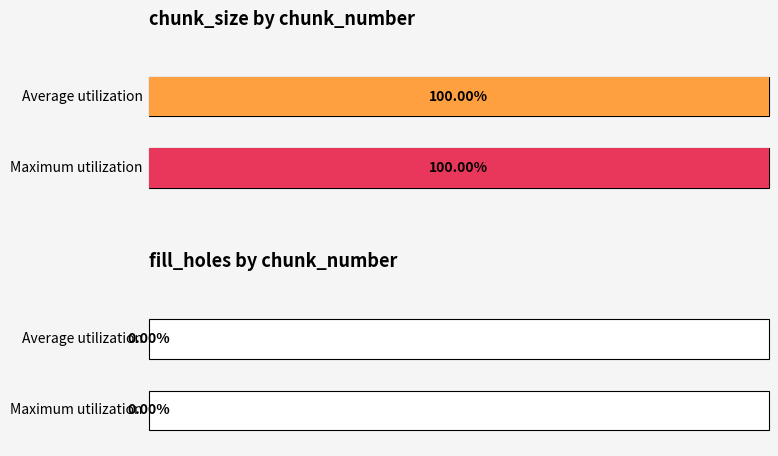

At 2, list the series in order from largest to smallest.

chunk_size, fill_holes